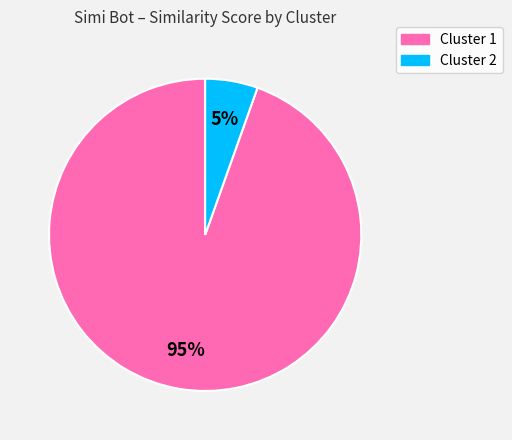

How many slices are in this pie chart?

2